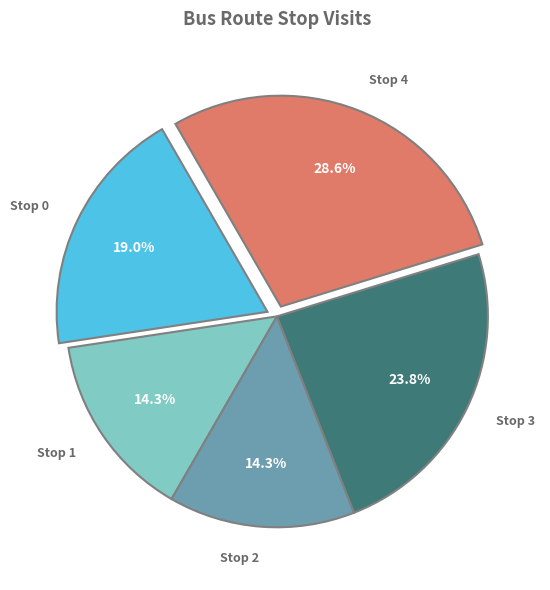

What is the largest slice in the pie chart?

Stop 4